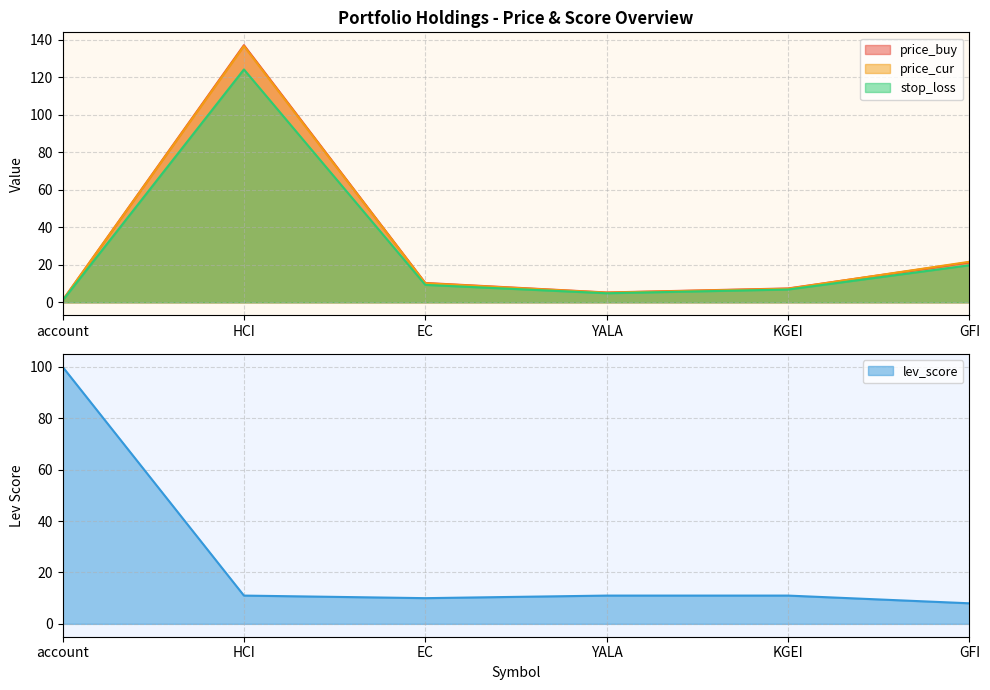

Rank the categories by price_buy value from lowest to highest.

account, YALA, KGEI, EC, GFI, HCI